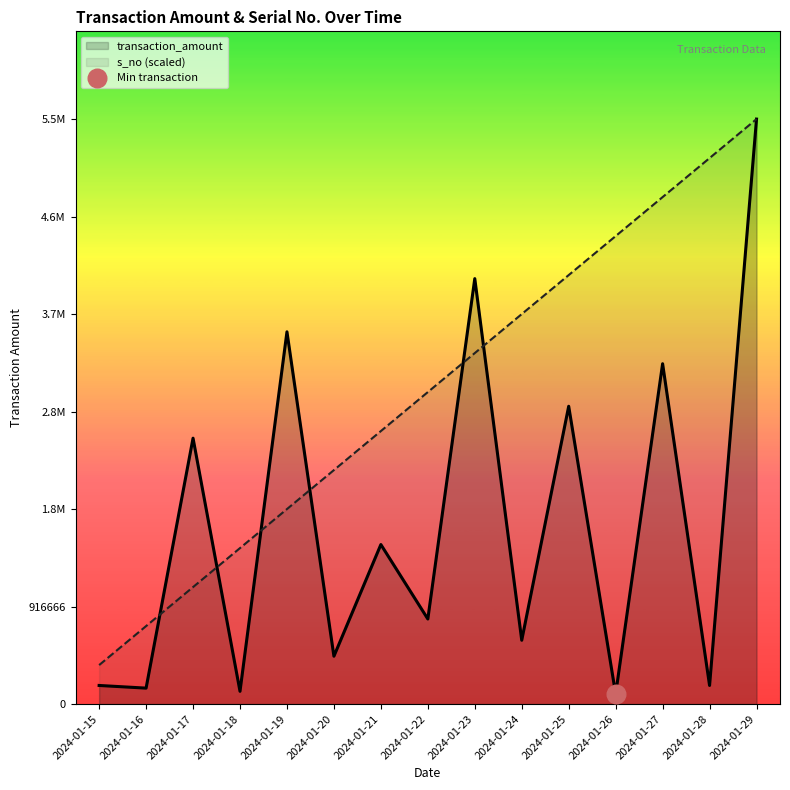

What are all the series names shown in the legend?

transaction_amount, s_no